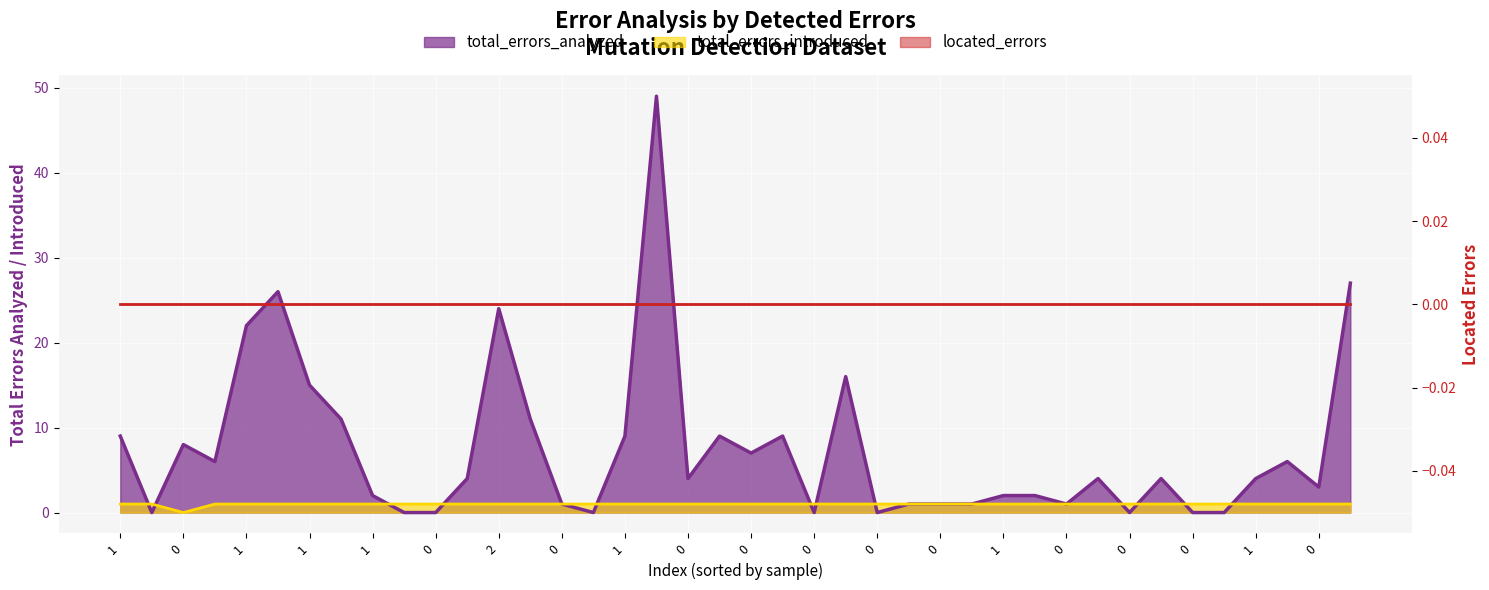

Rank the categories by total_errors_analyzed value from highest to lowest.

0, 39, 0, 0, 1, 23, 2, 0, 0, 1, 0, 0, 21, 1, 20, 1, 37, 0, 1, 31, 33, 36, 38, 1, 28, 29, 1, 25, 26, 27, 30, 0, 0, 0, 0, 22, 24, 32, 34, 35